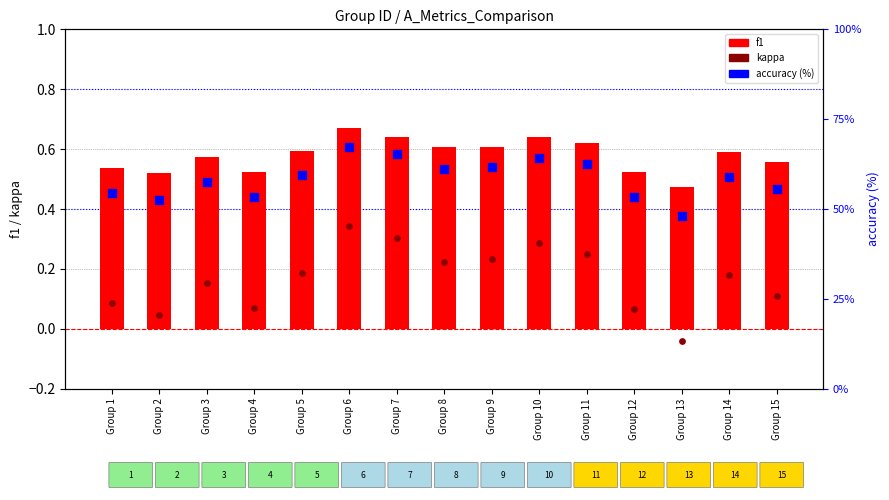

What are all the series names shown in the legend?

f1, kappa, accuracy (%)